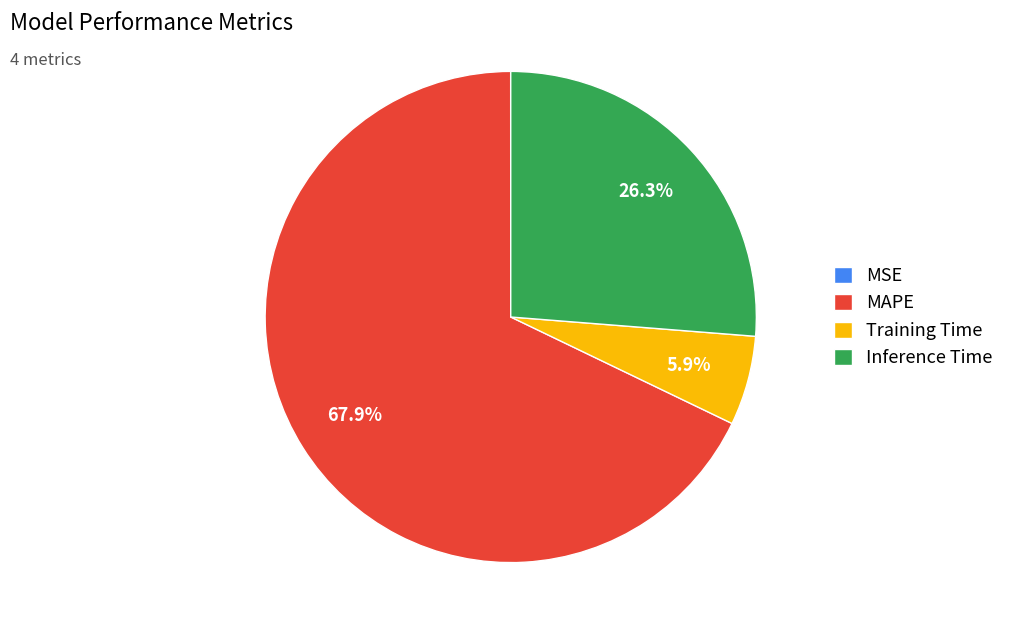

What is the majority slice?

MAPE